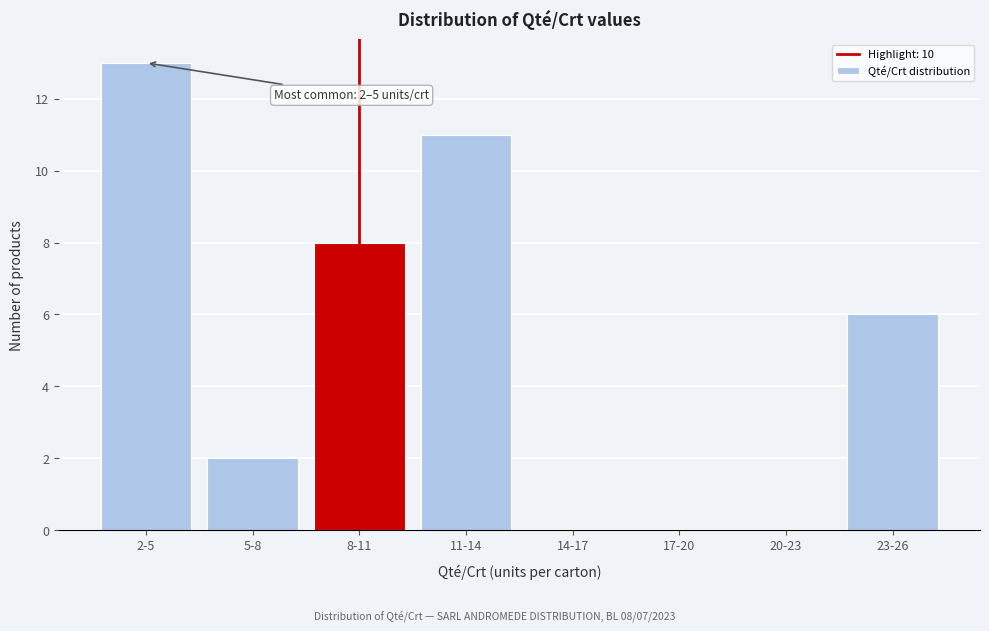

Reading left to right, extract all data points from this chart.

2-5=13	5-8=2	8-11=8	11-14=11	14-17=0	17-20=0	20-23=0	23-26=6